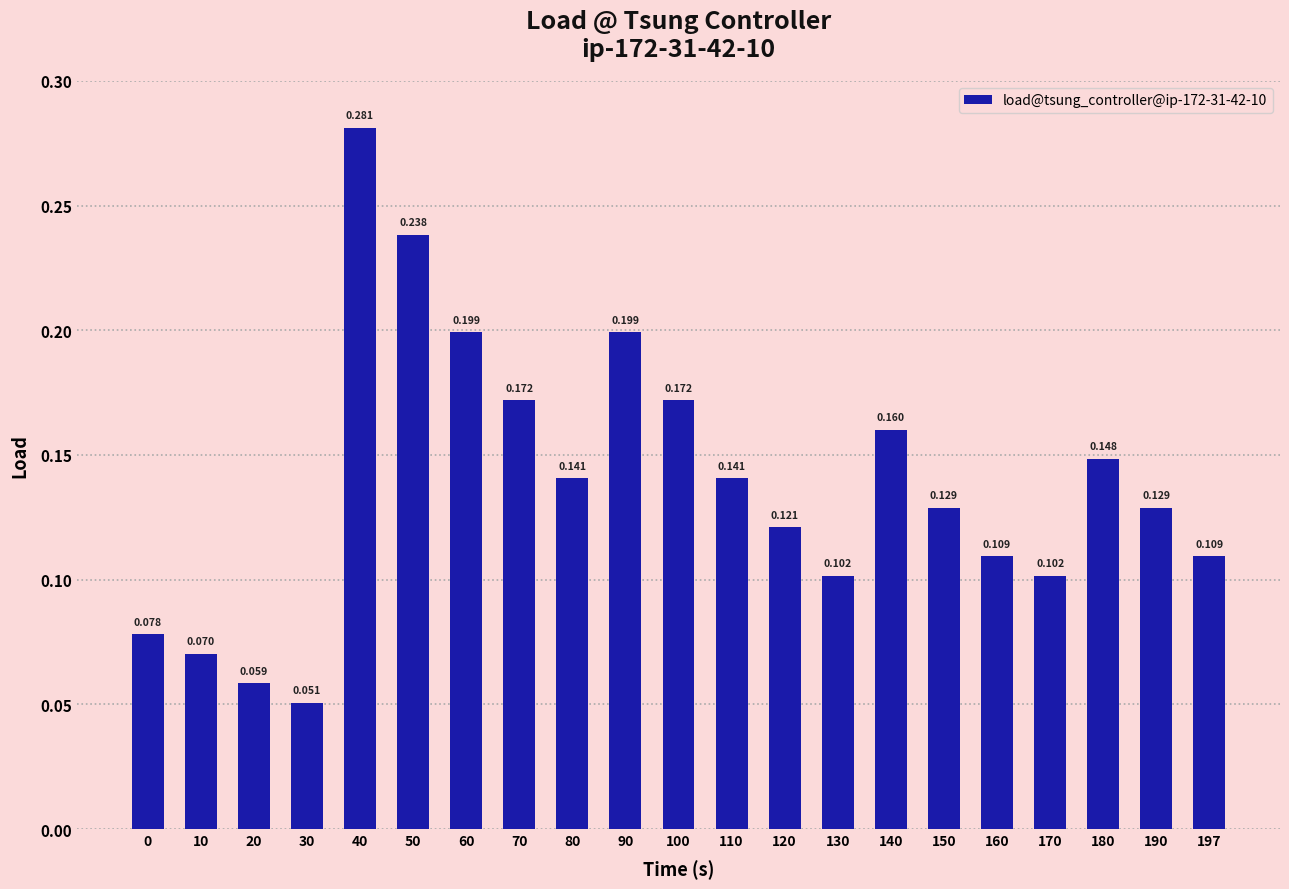

At which category does the chart reach its minimum across all series?

30